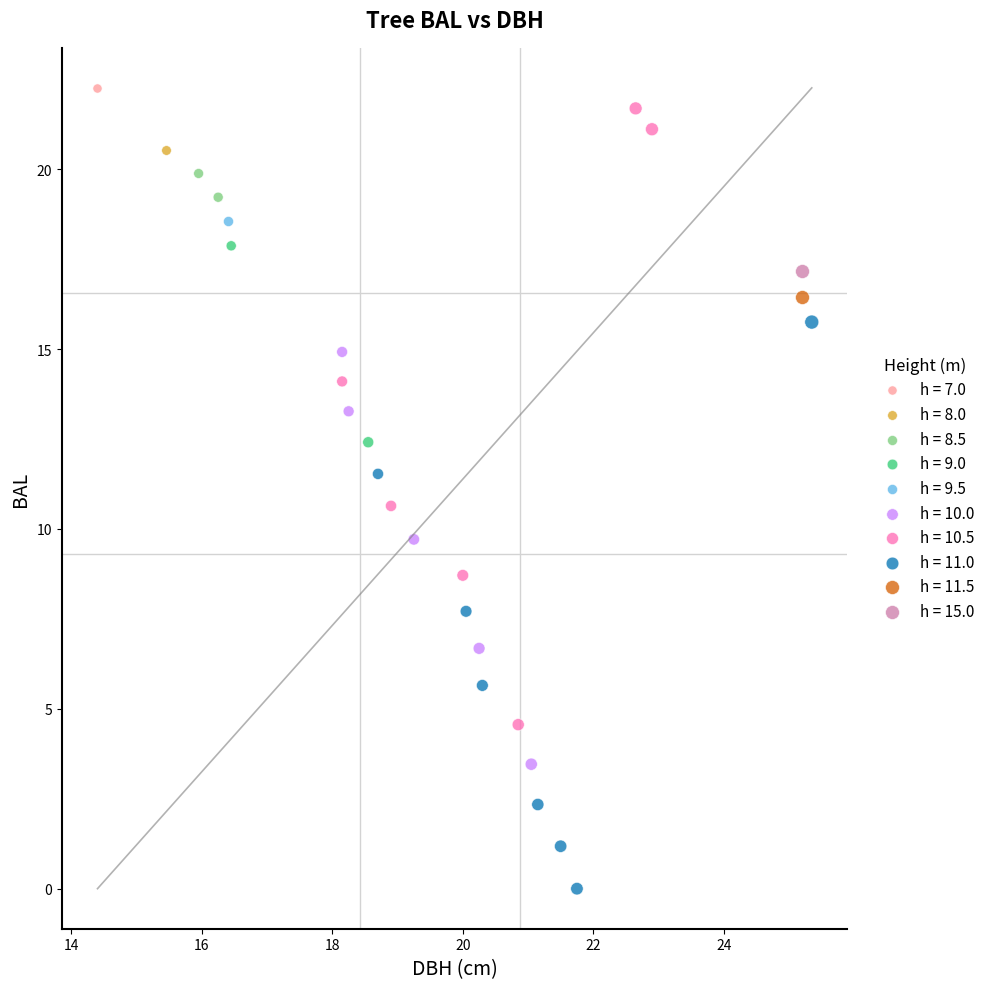

What are all the series names shown in the legend?

h = 7.0, h = 8.0, h = 8.5, h = 9.0, h = 9.5, h = 10.0, h = 10.5, h = 11.0, h = 11.5, h = 15.0